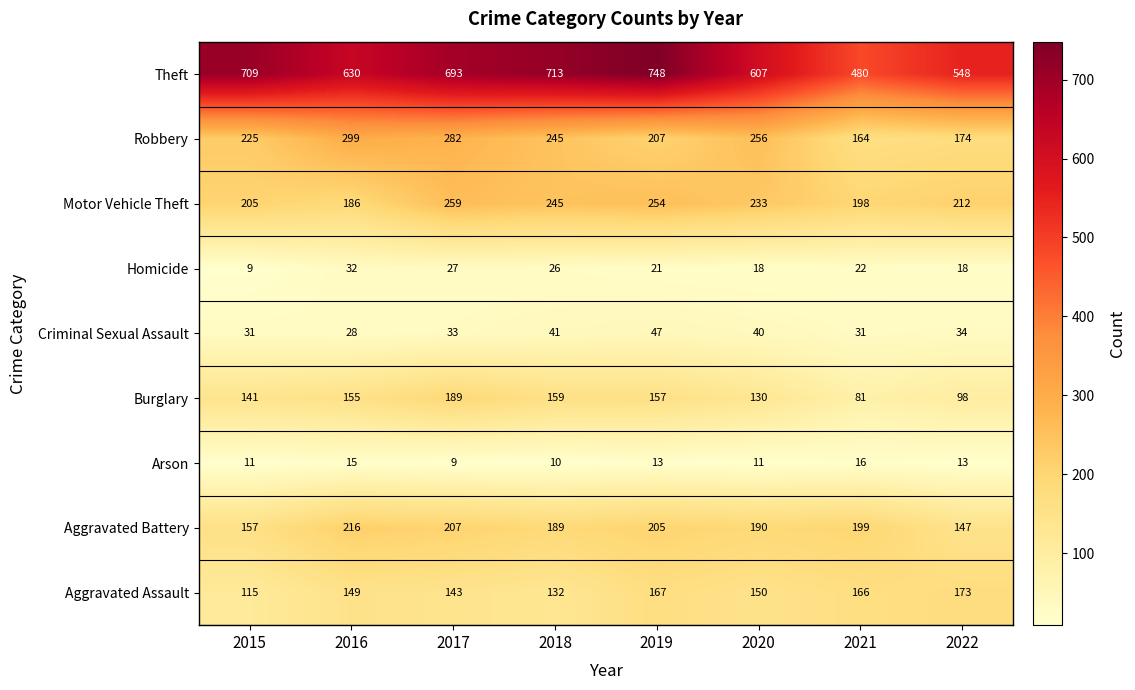

Which category has the lowest value in the Aggravated Battery series?

2022